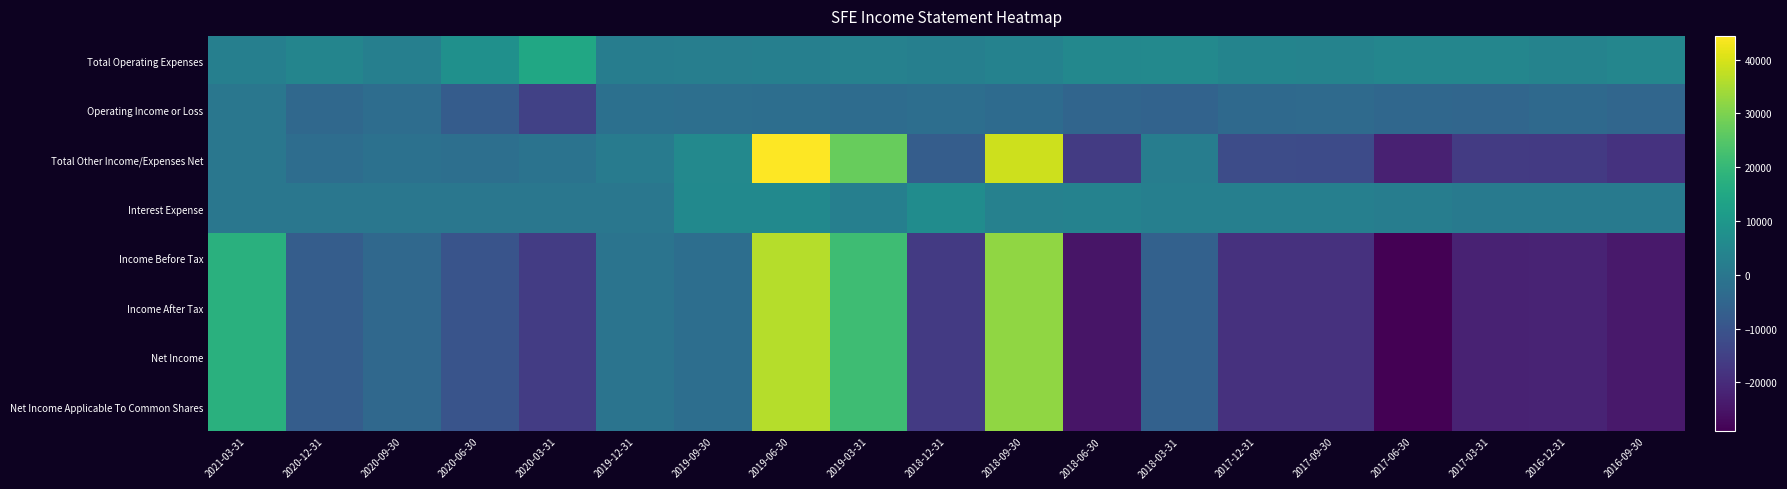

At how many categories does at least one series exceed 18146?

3